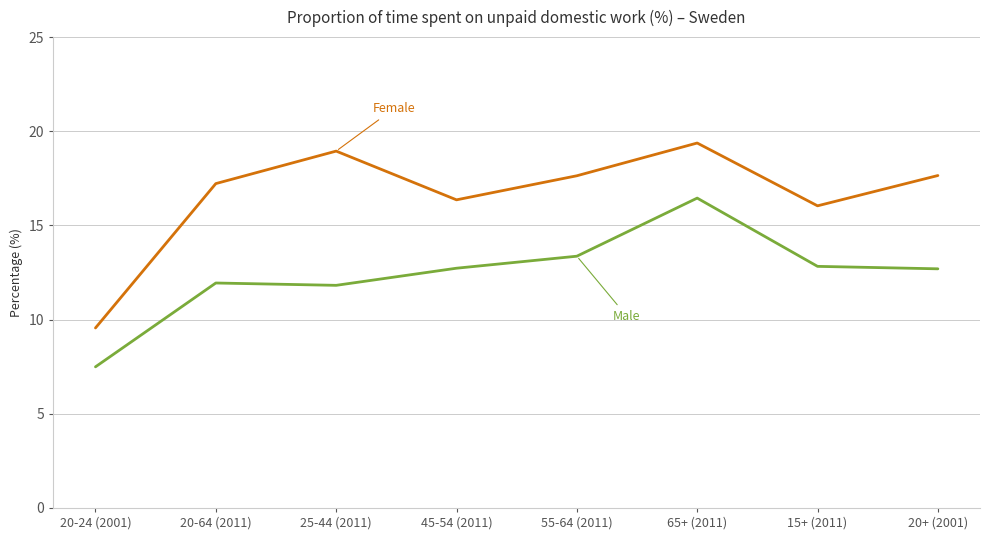

Count the number of data series in this chart.

2